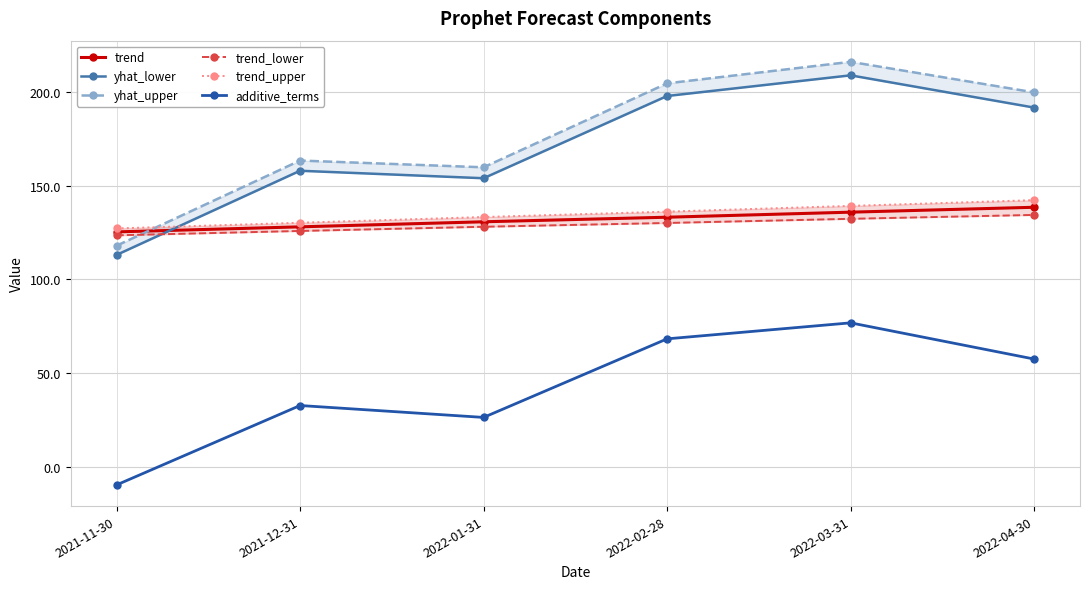

At which label is trend closest to 131?

2022-01-31